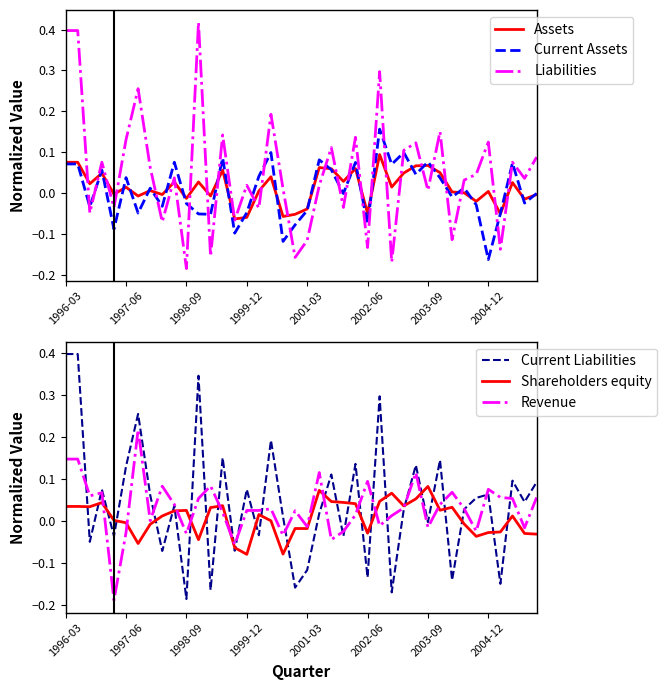

The Shareholders equity series shows 0.1 at 1996-03. True or false?

False